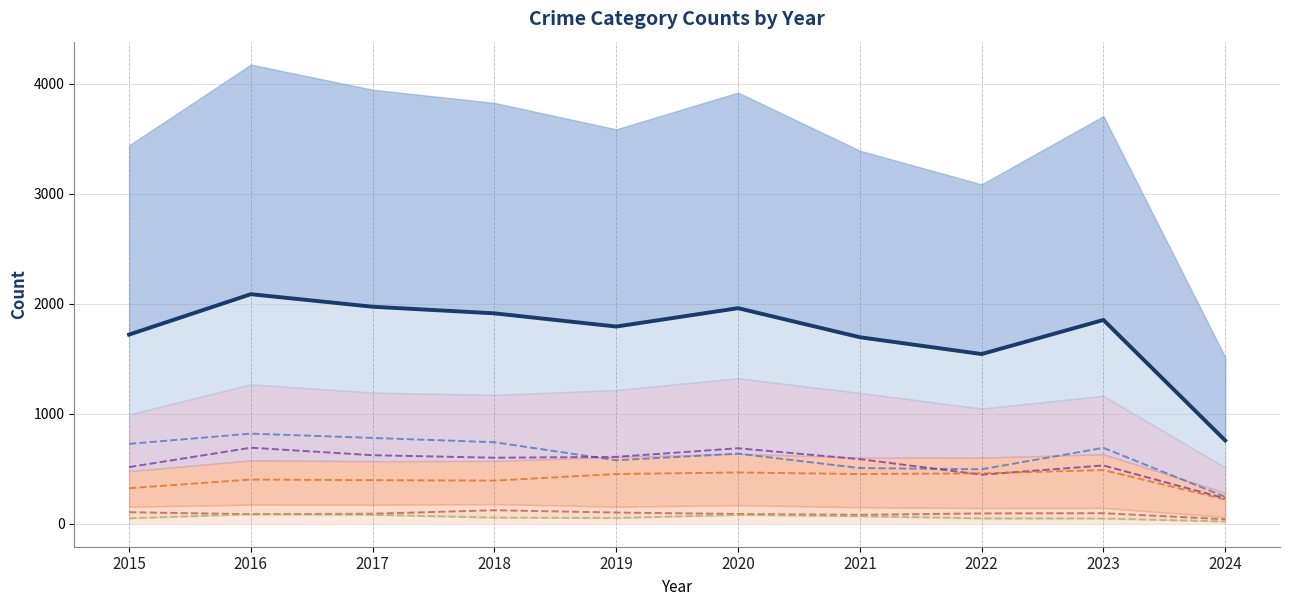

What is the minimum value for Aggravated Battery (line)?

230